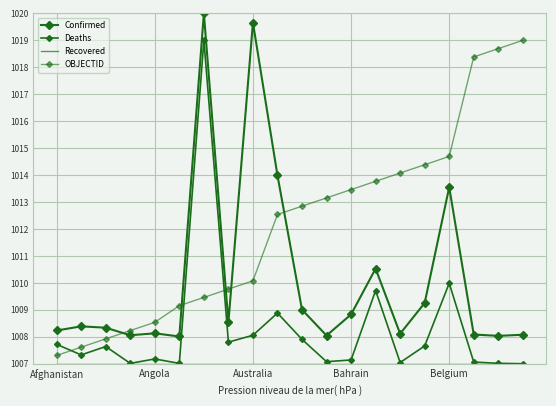

Rank the series by their average value, from lowest to highest.

Recovered, Deaths, Confirmed, OBJECTID